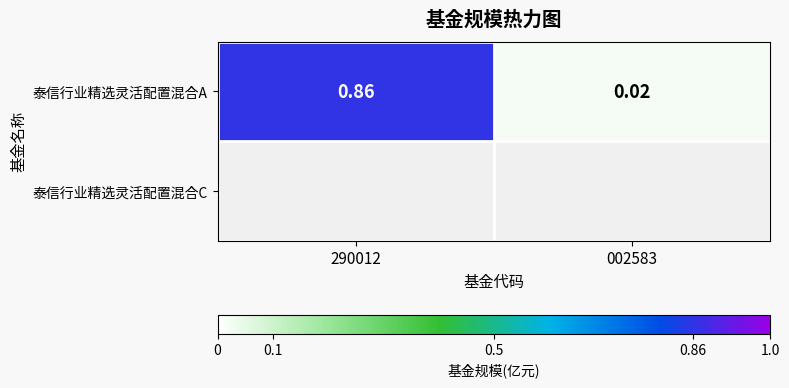

True or false: the data shows 0.0 at 002583.

True